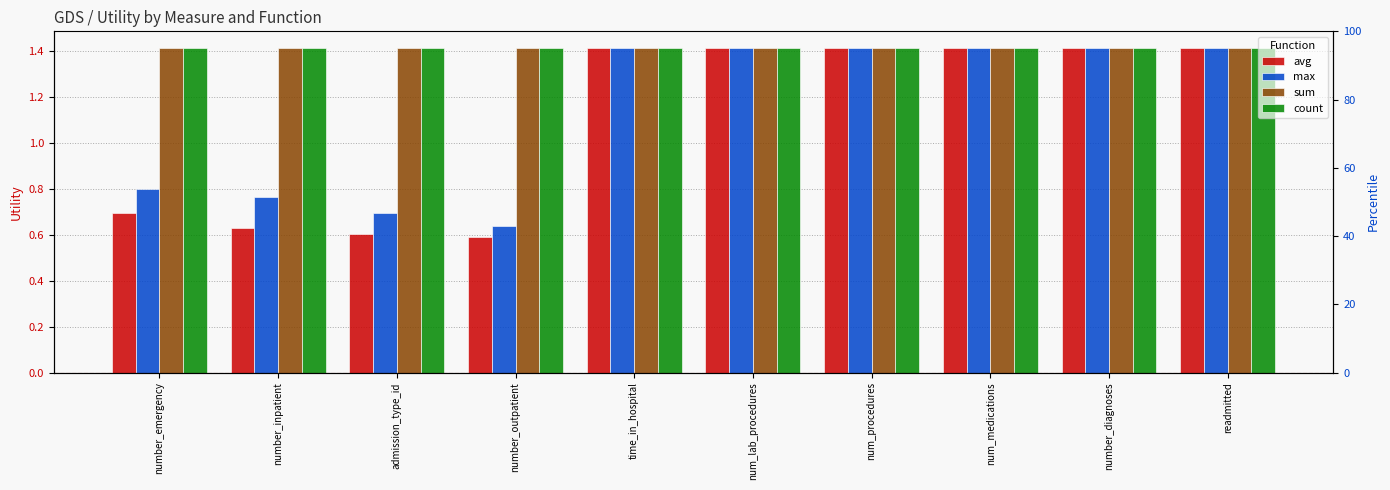

What is the minimum value for max?

0.6